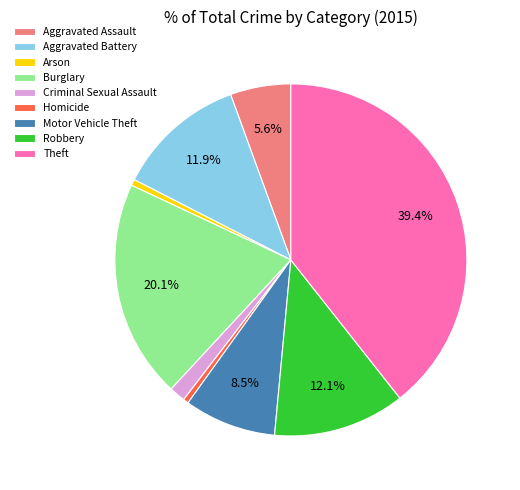

What is the ratio of the value at Criminal Sexual Assault to the value at Arson?

2.6